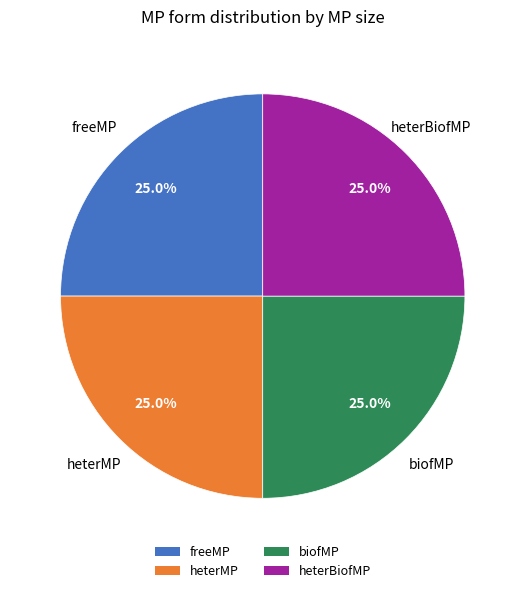

Approximately how many times larger is the value at heterMP compared to freeMP?

1.0